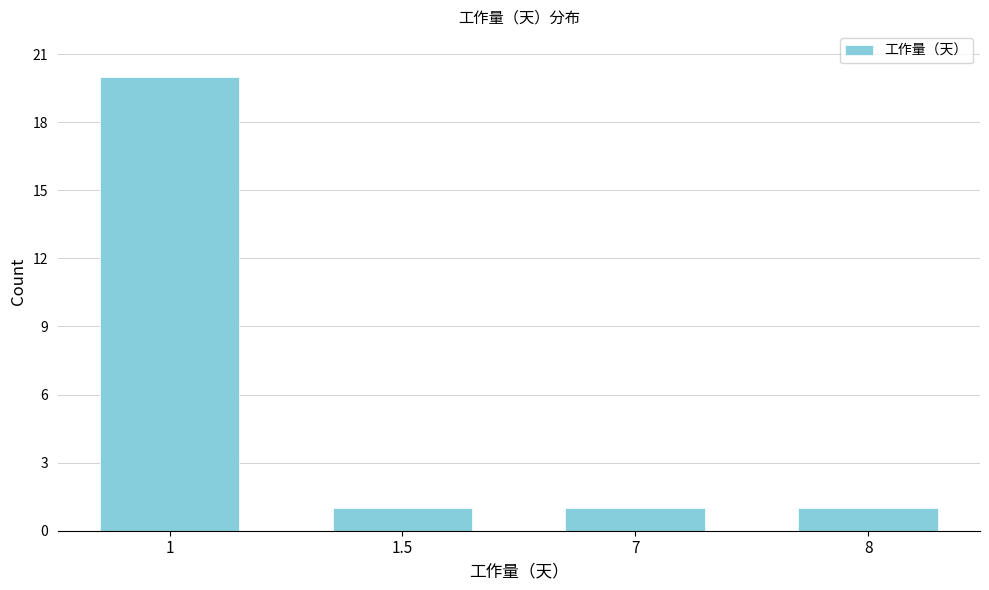

Reading left to right, what are all the values shown in this chart?

1=20	1.5=1	7=1	8=1